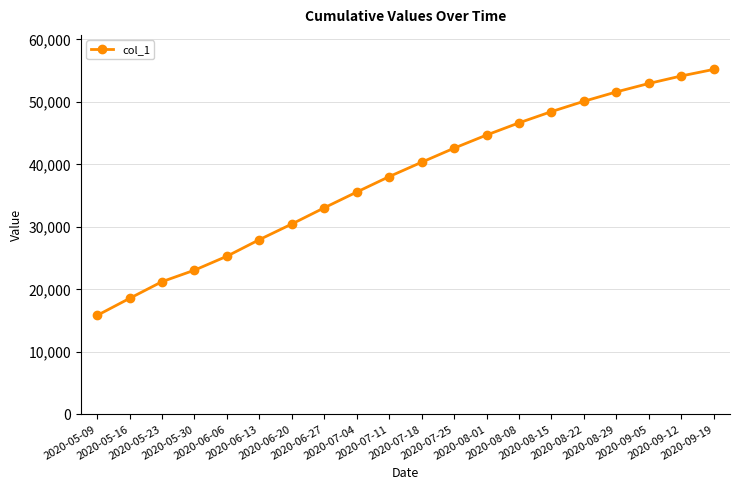

True or false: there are more than 1 points higher than both neighbors.

False